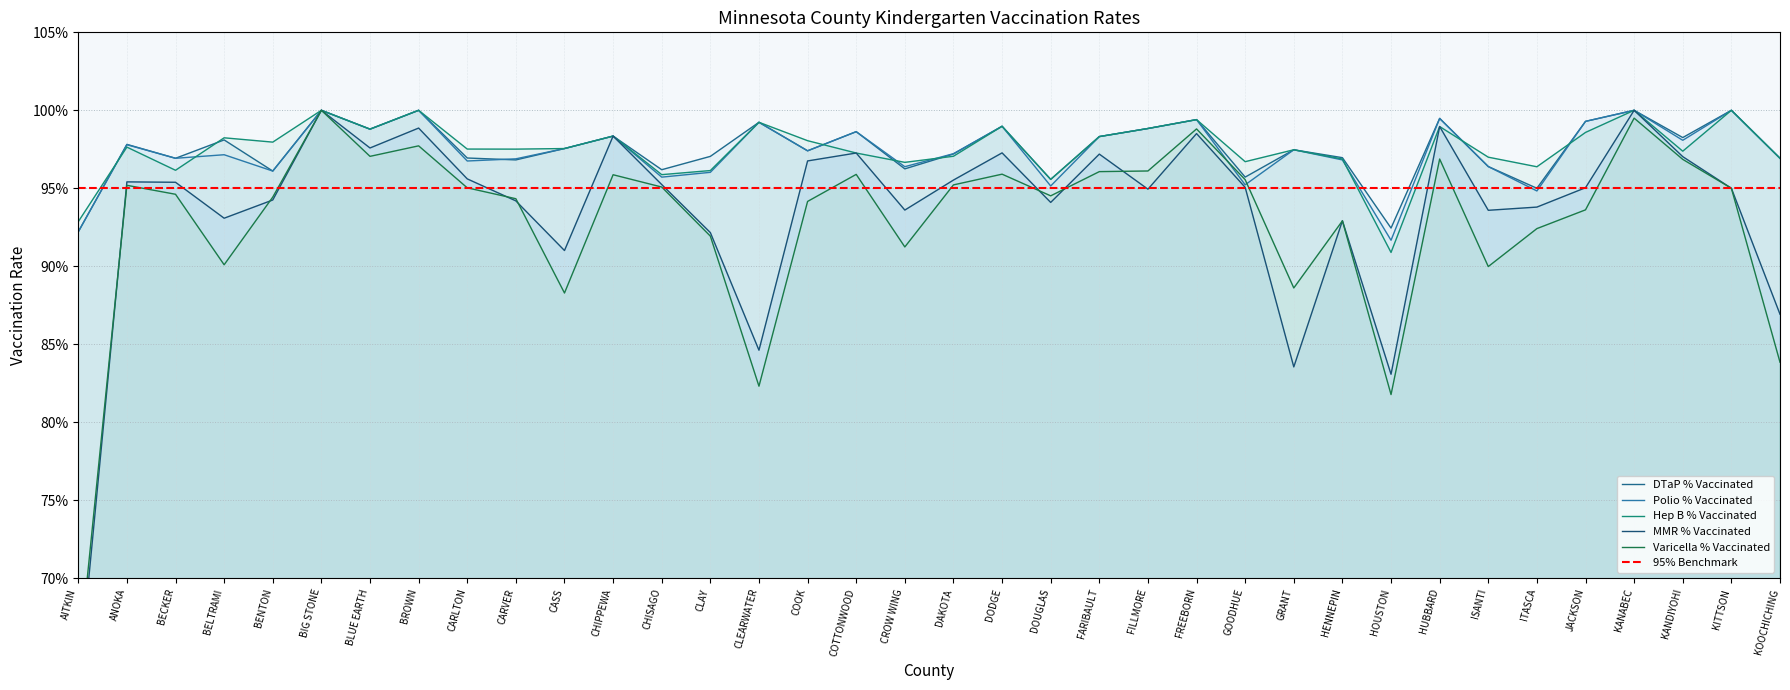

What is the value of the Hep B % Vaccinated point at the 14th from the left?

1.0